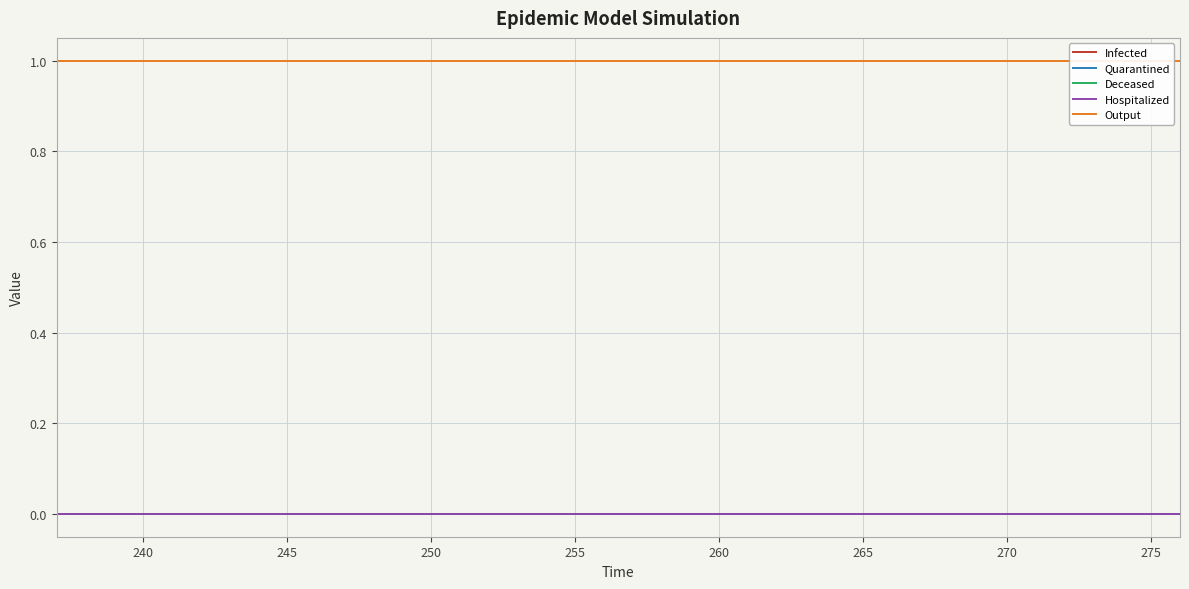

True or false: Hospitalized has a value of 0.0 at 245.

True